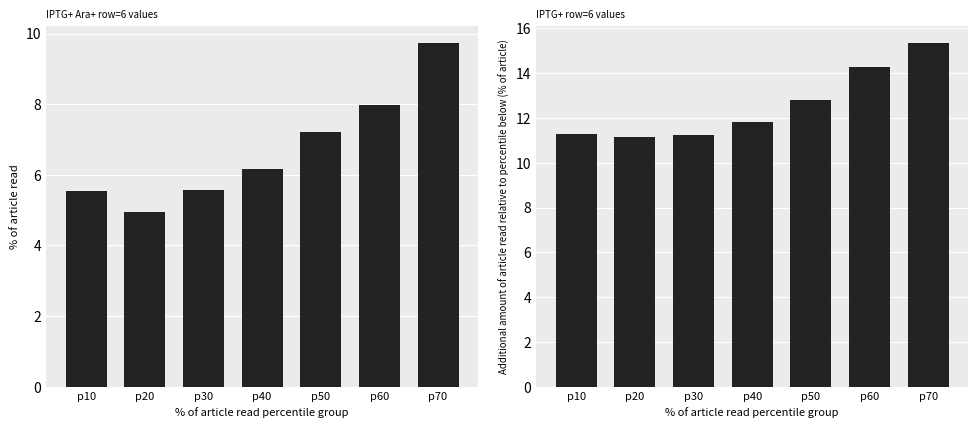

Which series has the widest spread of values?

IPTG+ Ara+ row6